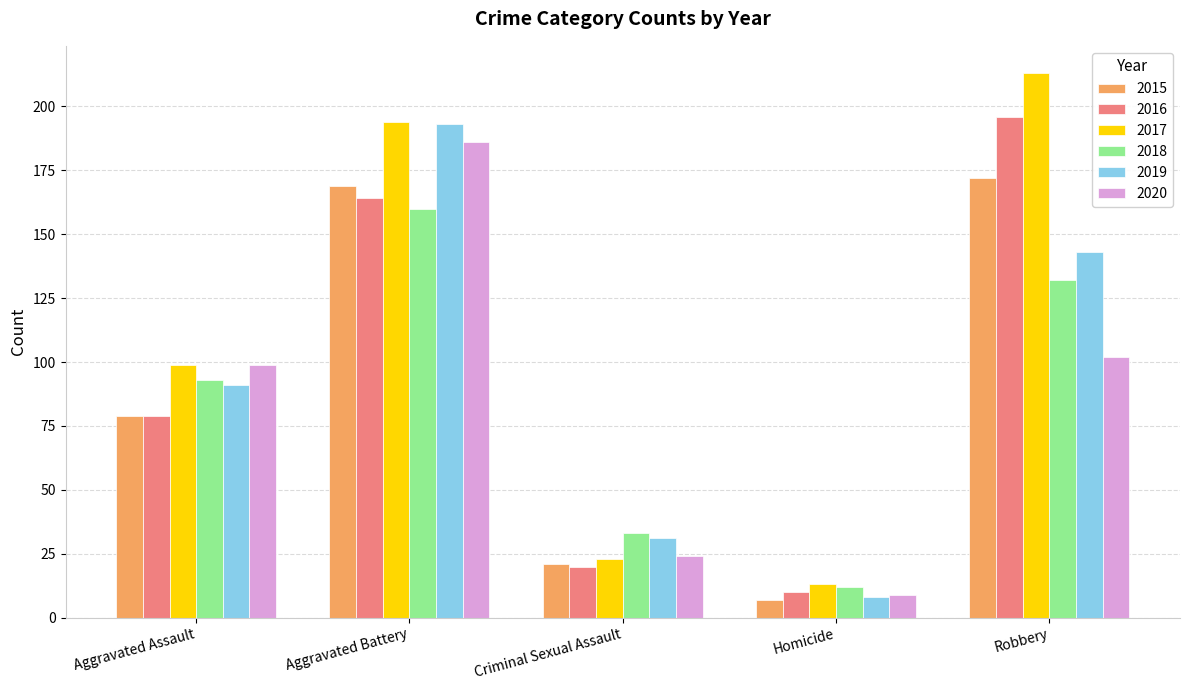

What is the difference between the highest and lowest values at Aggravated Battery?

34